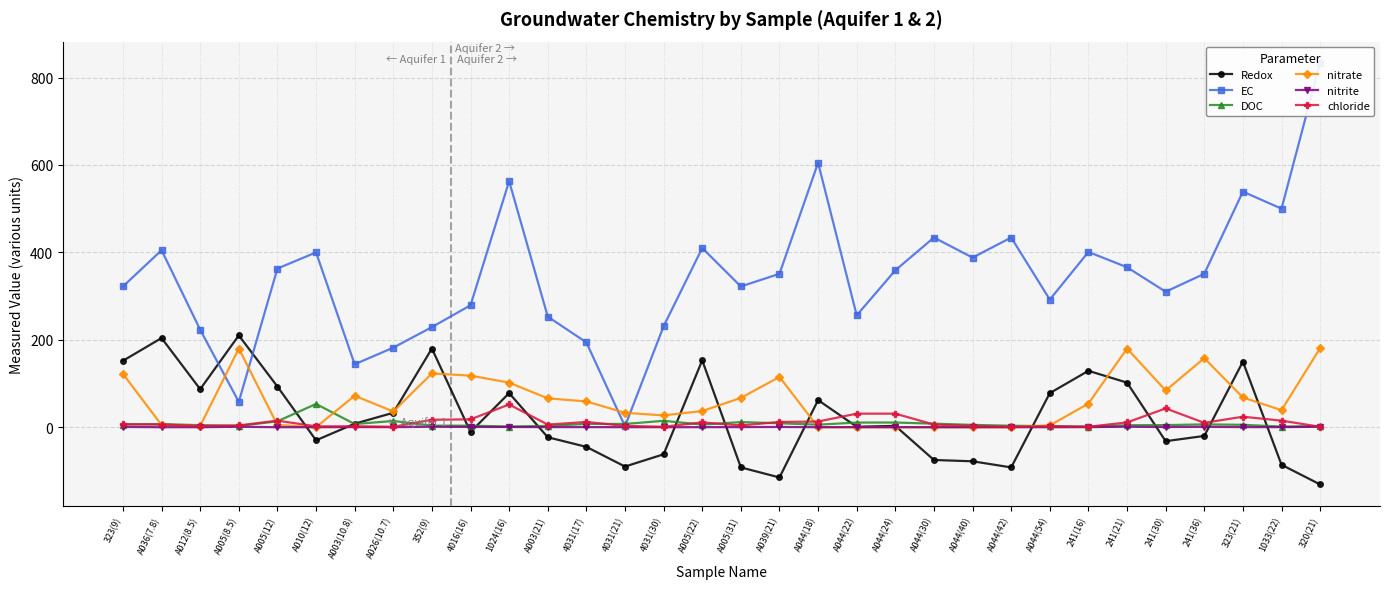

Reading right to left, transcribe all the data shown in this chart.

Redox: -131.0	-86.0	150.0	-20.0	-32.0	102.0	129.0	78.0	-92.0	-78.0	-75.0	3.0	1.0	62.0	-115.0	-92.0	153.0	-62.0	-90.0	-45.0	-23.0	78.0	-11.0	180.0	33.0	8.0	-30.0	93.0	210.0	87.0	204.0	152.0
EC: 834.0	500.0	539.0	351.0	310.0	366.0	401.0	292.0	434.0	388.0	434.0	359.0	256.0	605.0	351.0	322.0	410.0	231.0	2.0	194.0	253.0	563.0	279.0	229.0	182.0	144.0	400.0	363.0	58.0	223.0	405.0	322.0
DOC: 2.4	1.4	5.5	6.5	4.8	4.5	1.4	2.5	3.3	5.3	8.1	10.7	10.6	5.8	9.0	11.7	5.9	14.6	7.4	7.5	3.0	1.5	3.5	3.5	14.3	7.2	53.2	13.5	2.9	4.6	7.2	6.1
nitrate: 181.0	39.0	68.0	158.0	84.0	180.0	54.0	4.0	0.0	0.0	0.0	0.0	0.0	0.0	115.0	67.0	37.0	27.0	33.0	59.0	66.0	102.0	118.0	123.0	36.0	72.0	0.0	5.0	180.0	3.0	5.0	122.0
nitrite: 1.1	0.1	0.3	0.9	0.4	1.1	0.2	0.0	0.0	0.0	0.0	0.0	0.1	0.0	0.6	0.3	0.1	0.1	0.1	0.2	0.3	0.5	0.6	1.1	0.1	0.4	0.0	0.0	1.0	0.0	0.0	0.6
chloride: 1.0	15.0	24.0	10.0	43.0	11.0	1.0	2.0	1.0	3.0	6.0	31.0	31.0	13.0	12.0	4.0	11.0	1.0	3.0	12.0	6.0	52.0	18.0	17.0	1.0	2.0	2.0	15.0	4.0	3.0	6.0	7.0